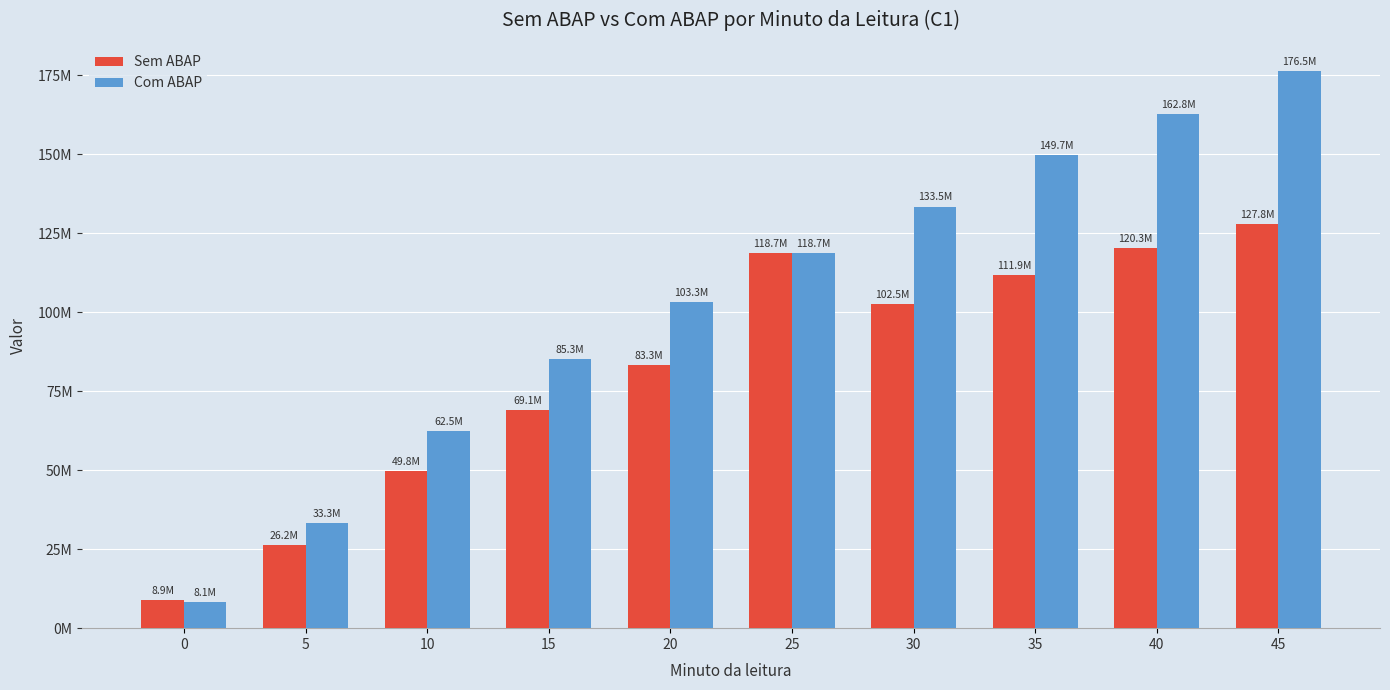

At how many categories does at least one series exceed 55374434?

8